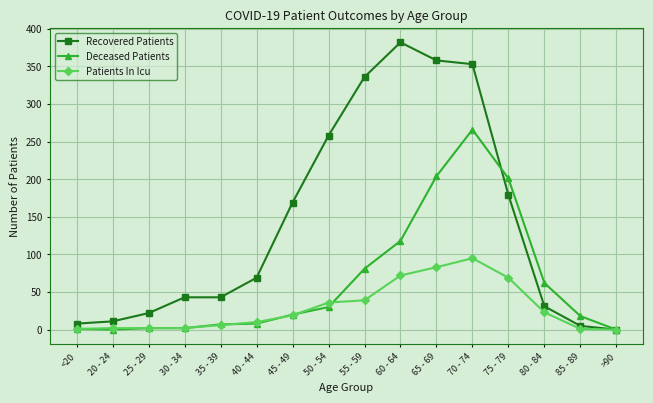

What is the label of the 9th point from the left?

55 - 59